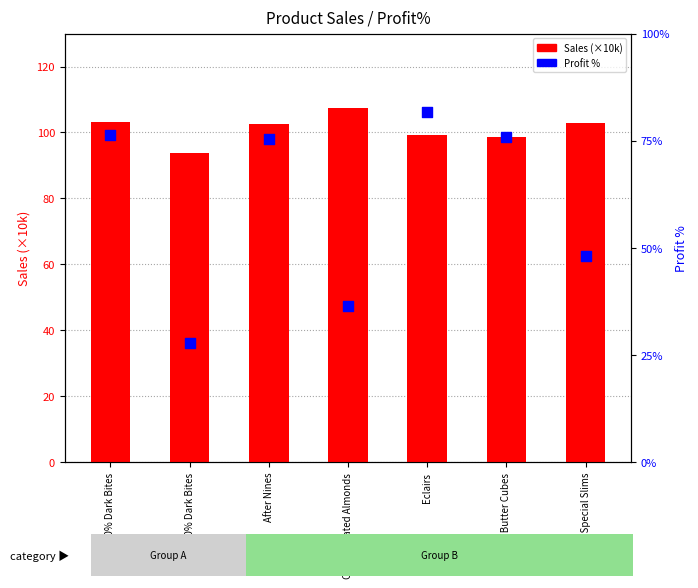

At which category is the sum across all series the highest?

Eclairs